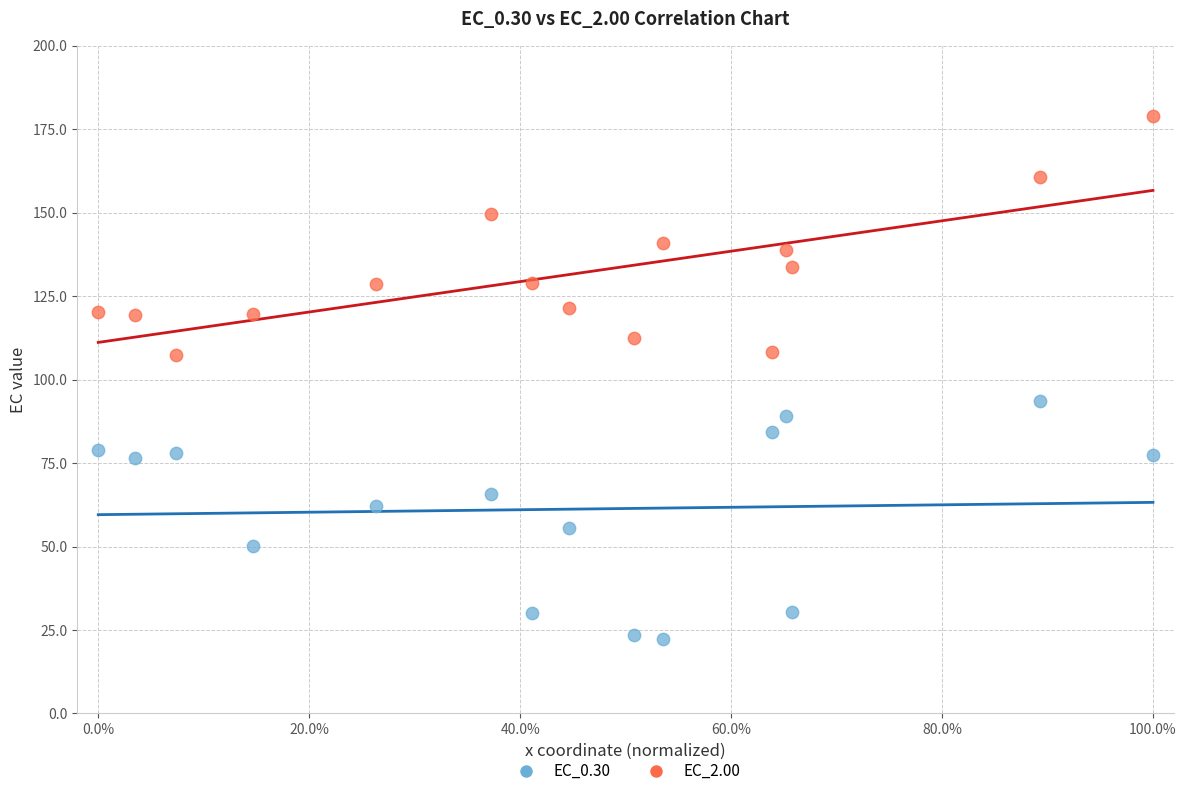

Across all data points, what is the range of X values (max minus min)?

100.0